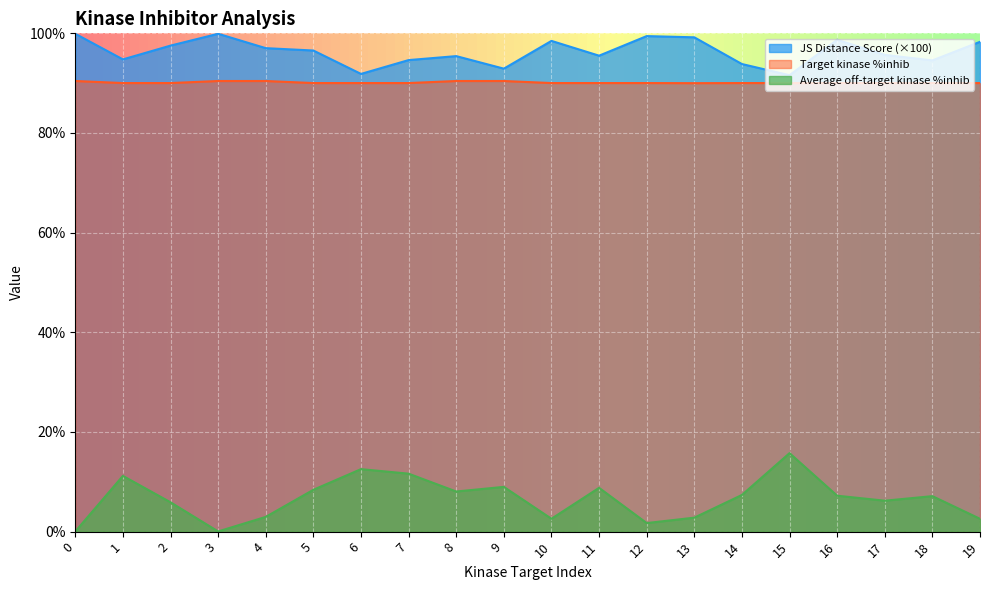

Where does the Average off-target kinase %inhib series first go above 7?

1